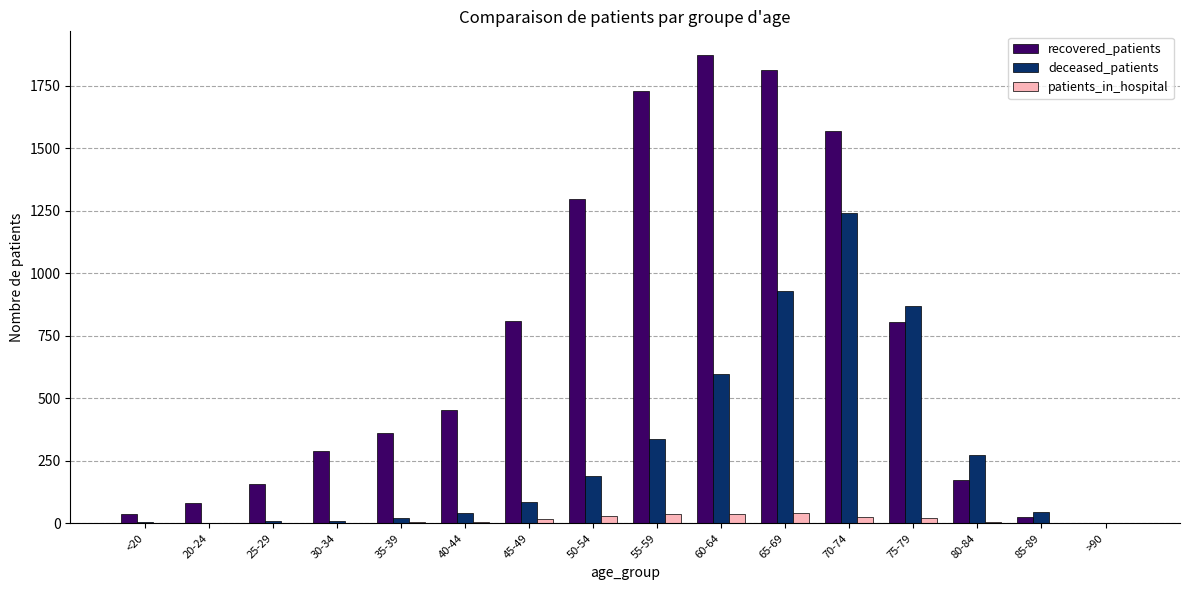

Which series changed the most between 55-59 and >90?

recovered_patients